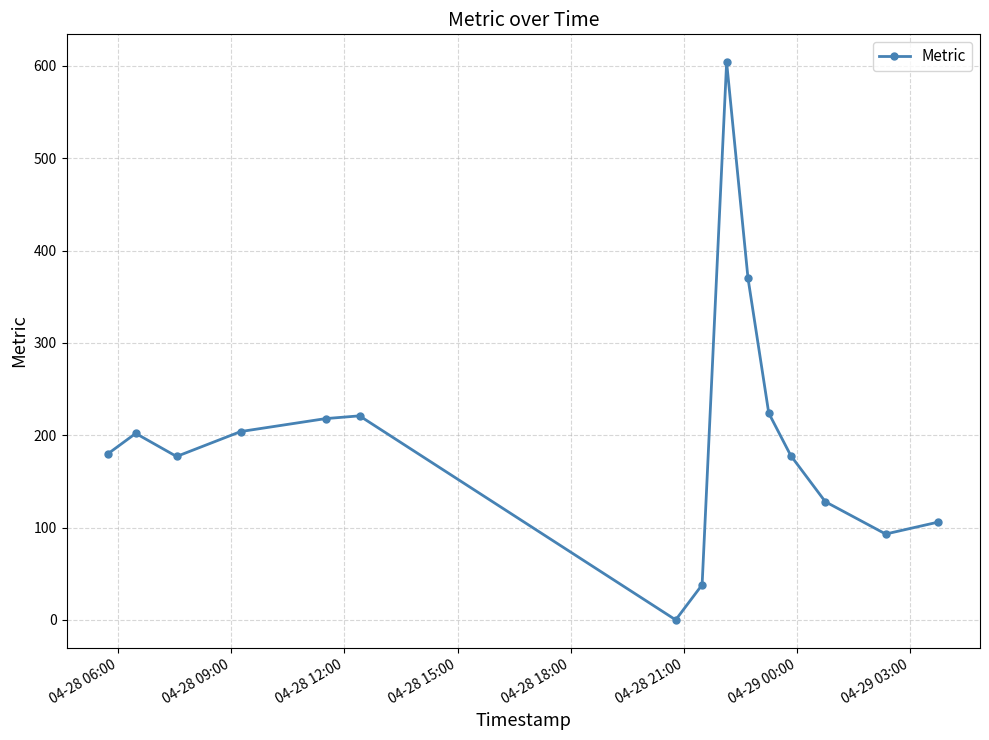

What is the difference between the second highest and second lowest values?

332